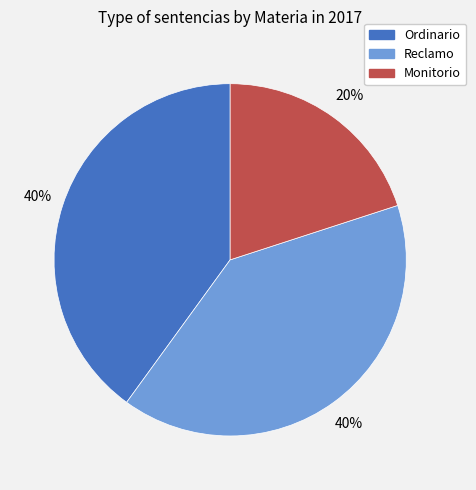

To the nearest percent, what is the combined percentage of Monitorio and Reclamo?

60%